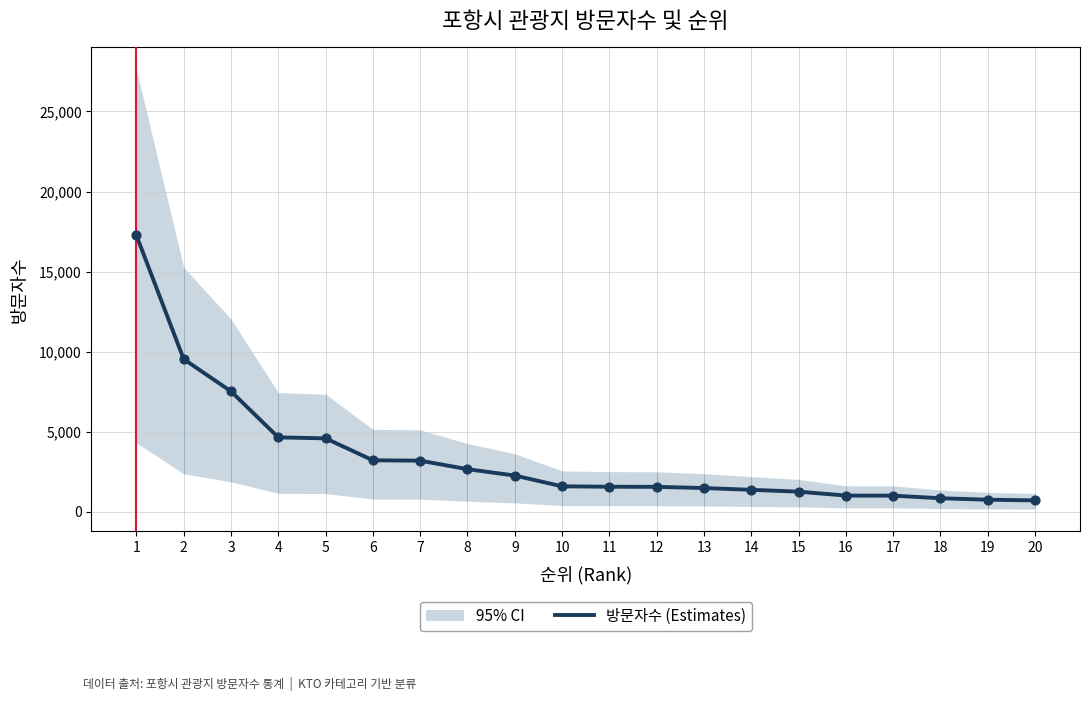

What is the change in value from 17 to 19?

-255